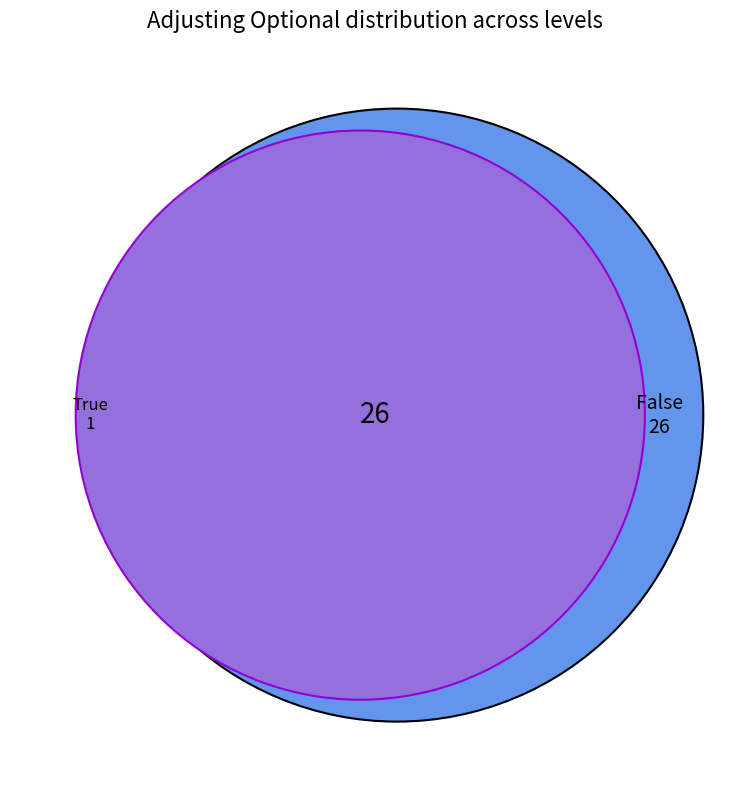

Does False represent more than half of the total?

Yes